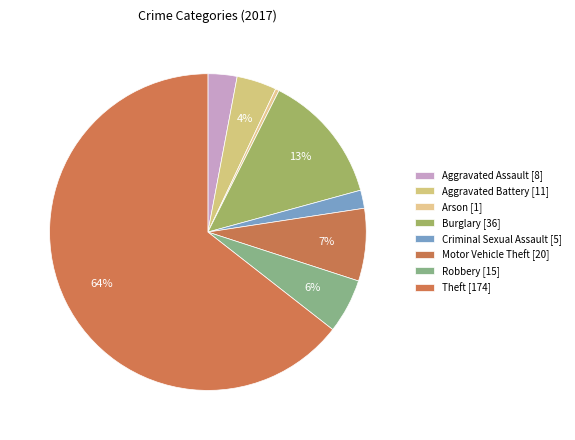

True or false: Aggravated Battery accounts for 4% of the total.

True